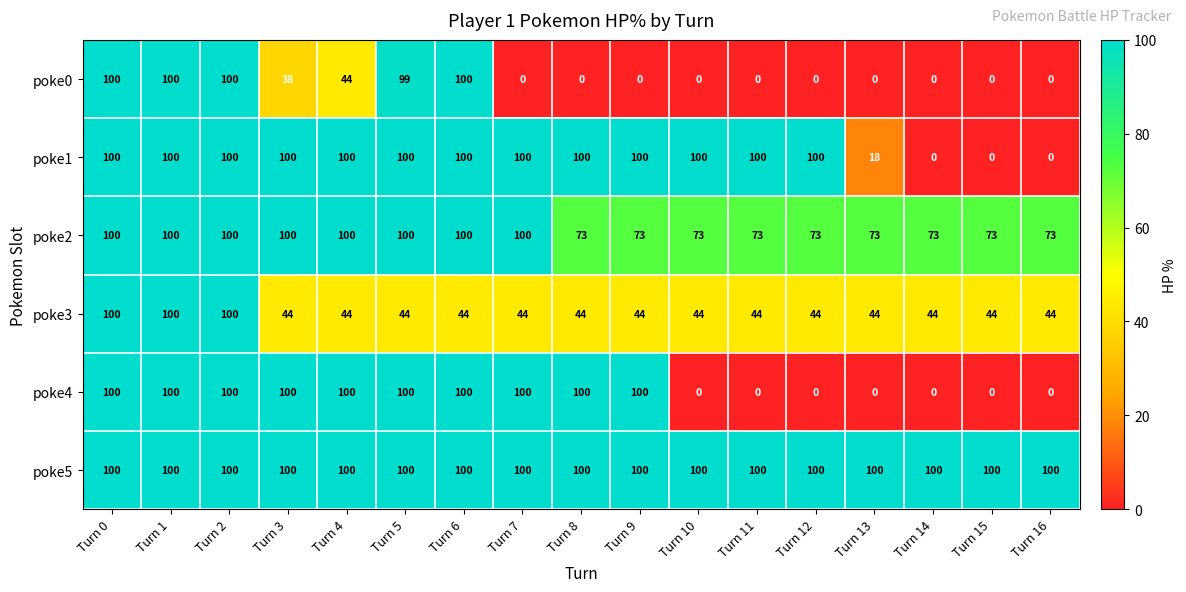

Where is poke0 nearest to the value 50?

Turn 4